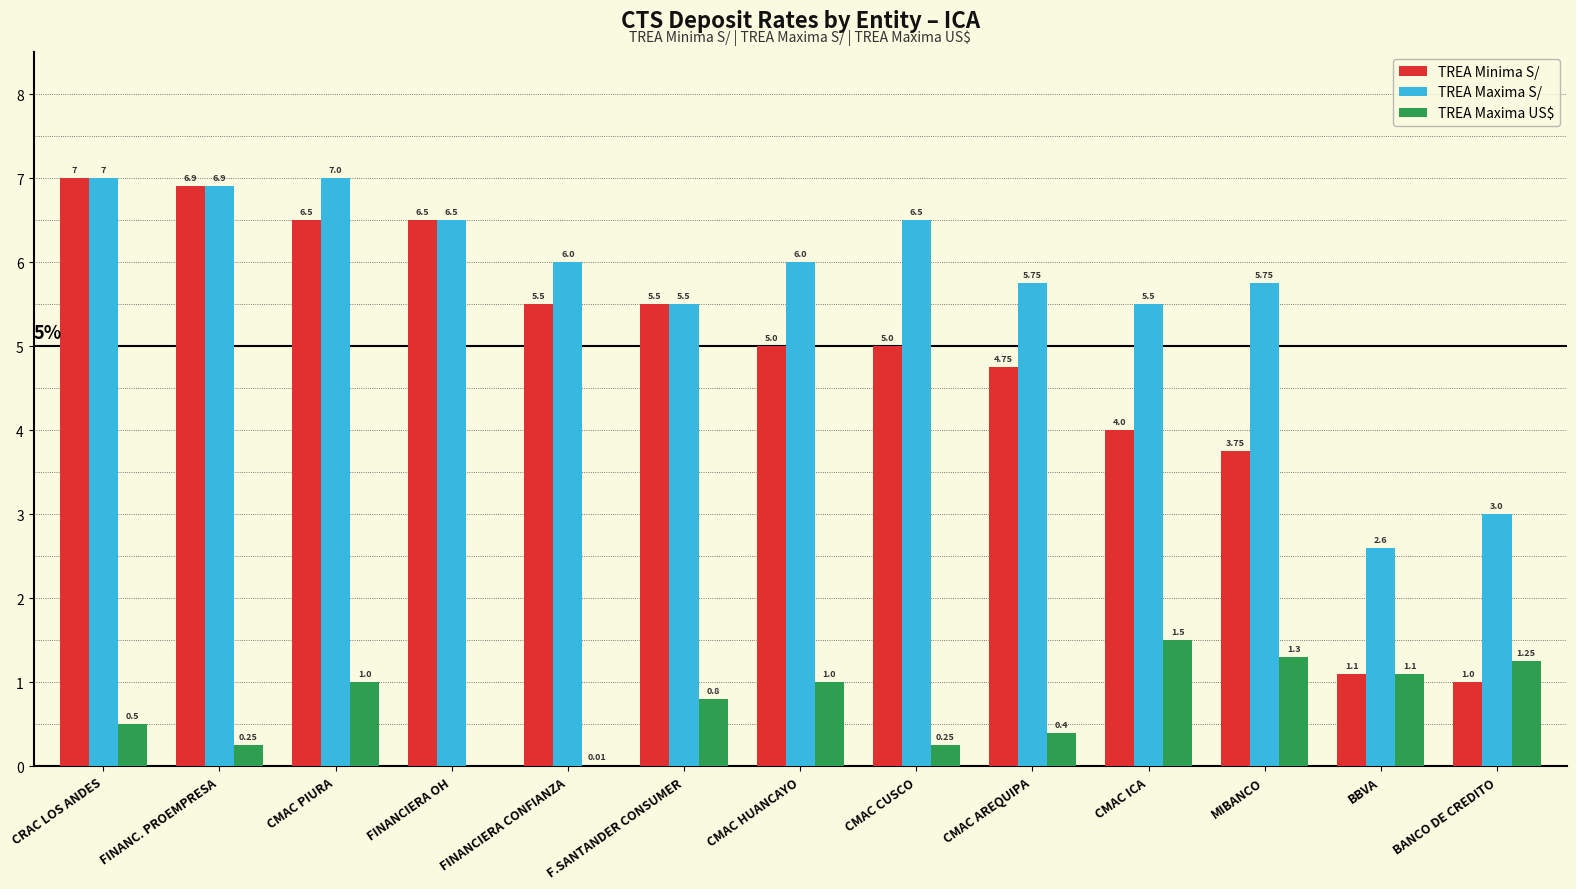

Where is TREA Minima S/ nearest to the value 4?

CMAC ICA